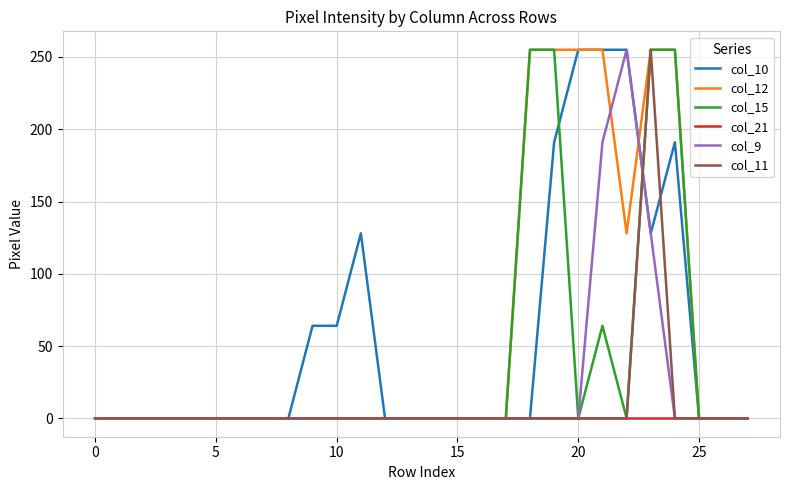

What is the maximum value for col_9?

255